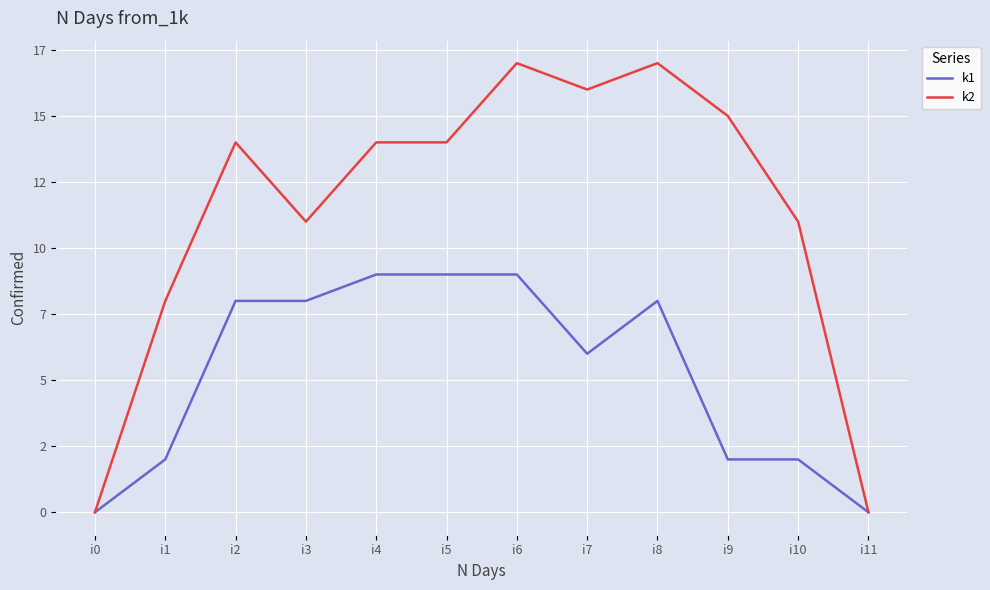

What is the sum of all k1 values?

63